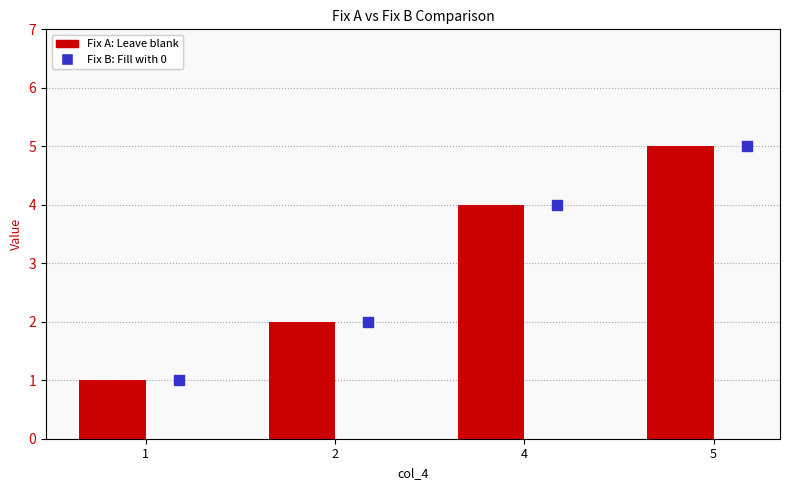

At how many categories does at least one series exceed 2?

2